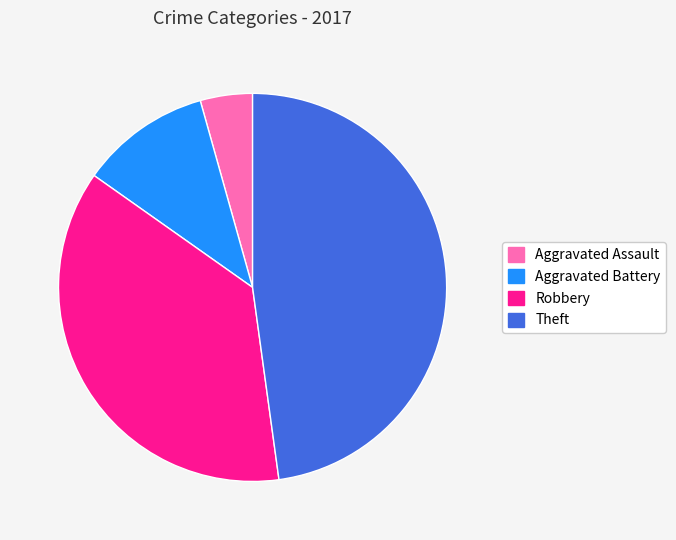

The Theft slice represents 62% of the pie. True or false?

False